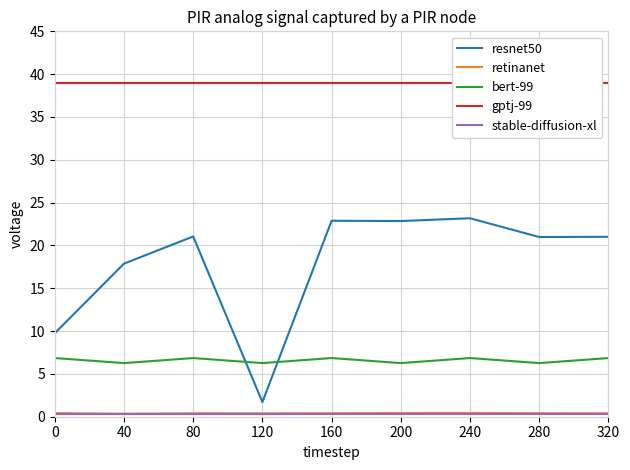

At which category is the sum across all series the highest?

240